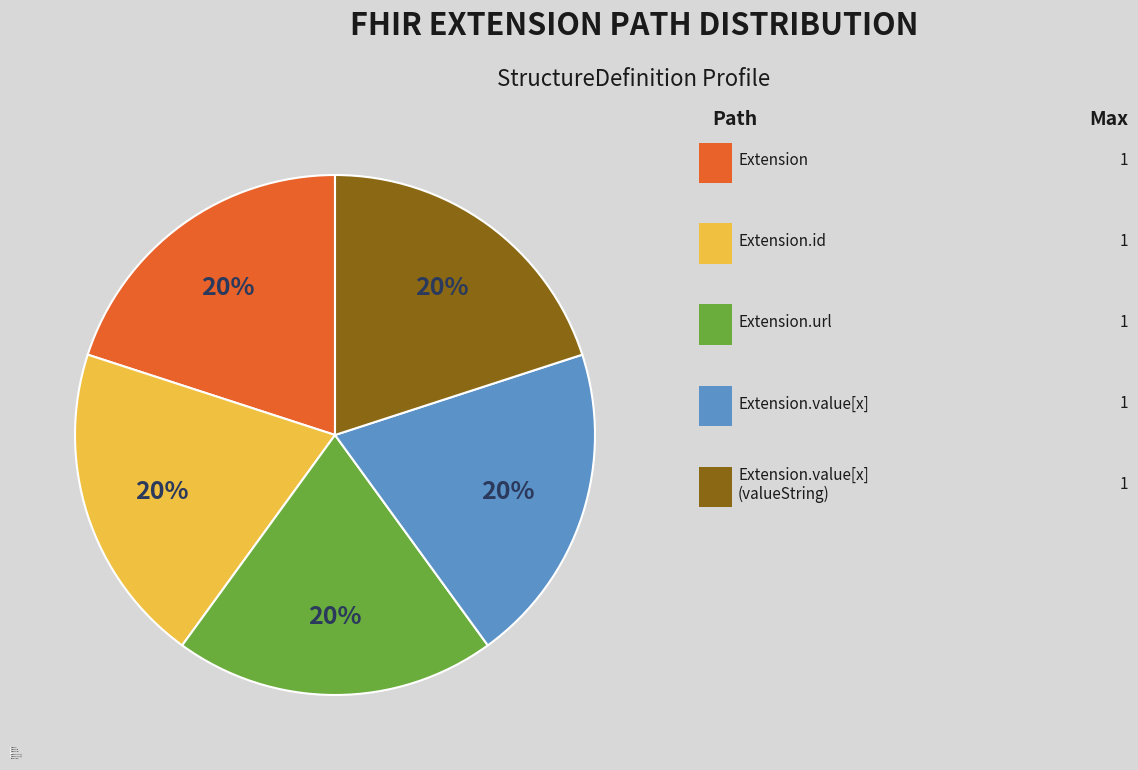

Does any single category account for the majority?

No